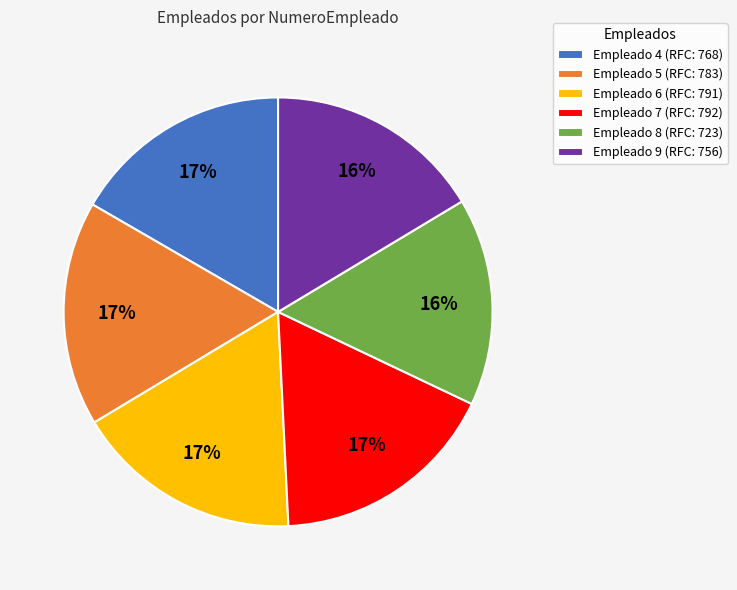

To the nearest percent, what portion does Empleado 8 (RFC: 723) represent?

16%